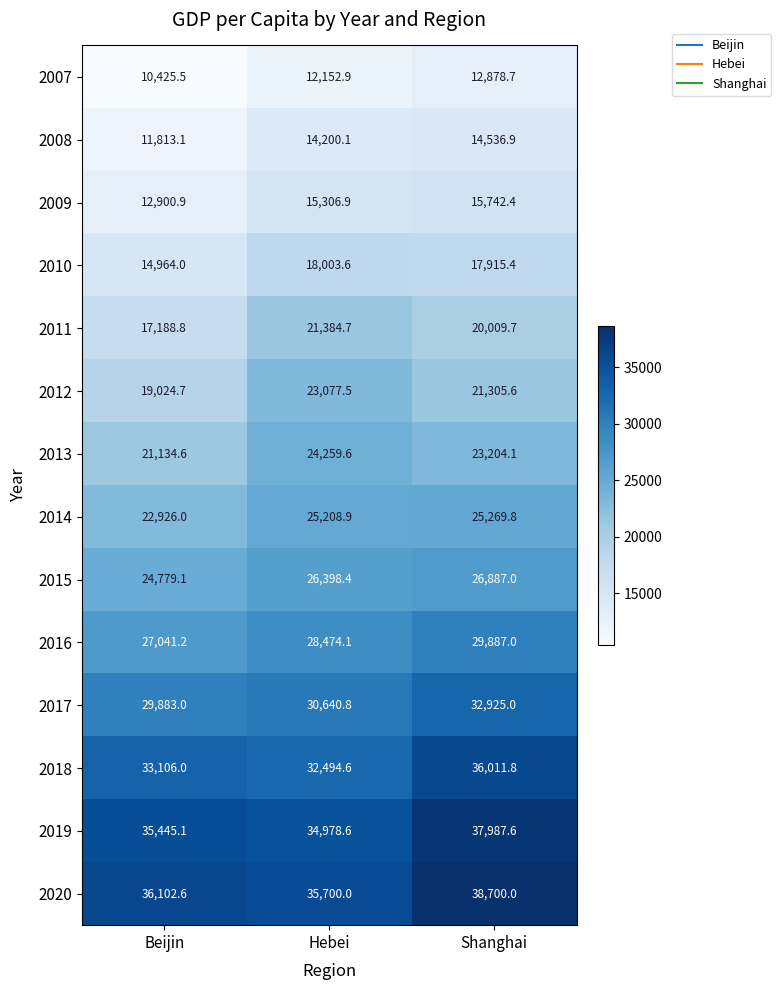

What is the average value of the 2011 series?

19527.7